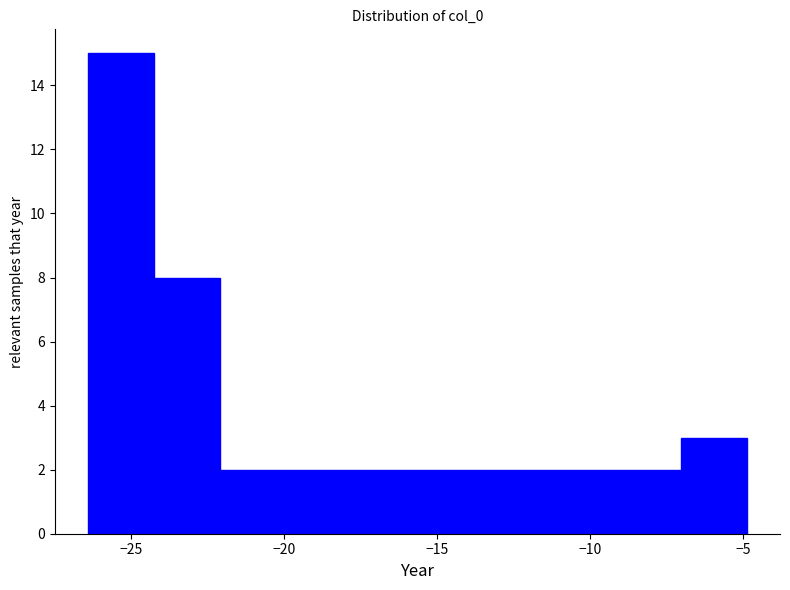

Reading left to right, list every bar in this chart as the range it spans on the x-axis followed by its height. Neither the bar edges nor the heights are printed on the chart, so give them approximately, as read against the axes.

-26.5 to -24.5: 15
-24.5 to -22.0: 8
-22.0 to -20.0: 2
-20.0 to -18.0: 2
-18.0 to -15.5: 2
-15.5 to -13.5: 2
-13.5 to -11.5: 2
-11.5 to -9.0: 2
-9.0 to -7.0: 2
-7.0 to -5.0: 3